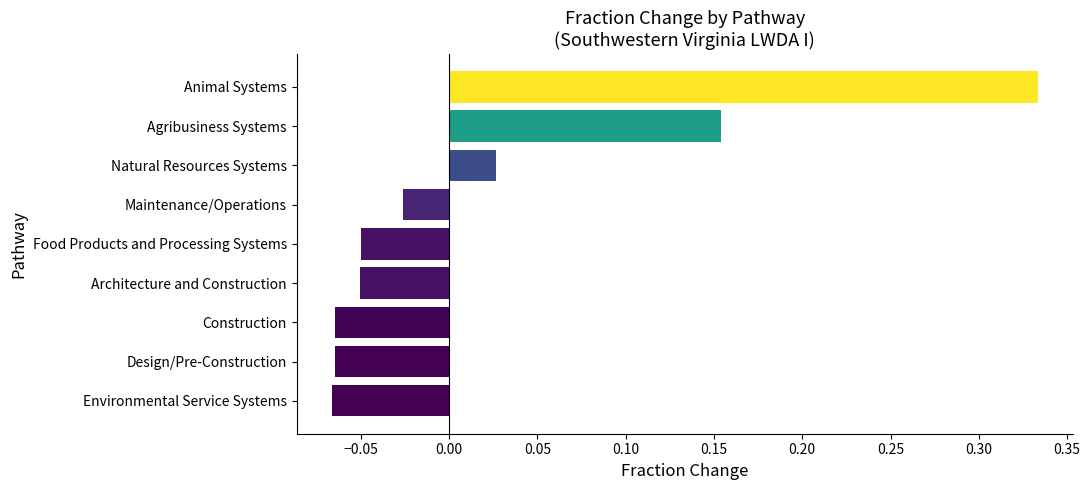

Which category has the highest value across all series?

Animal Systems